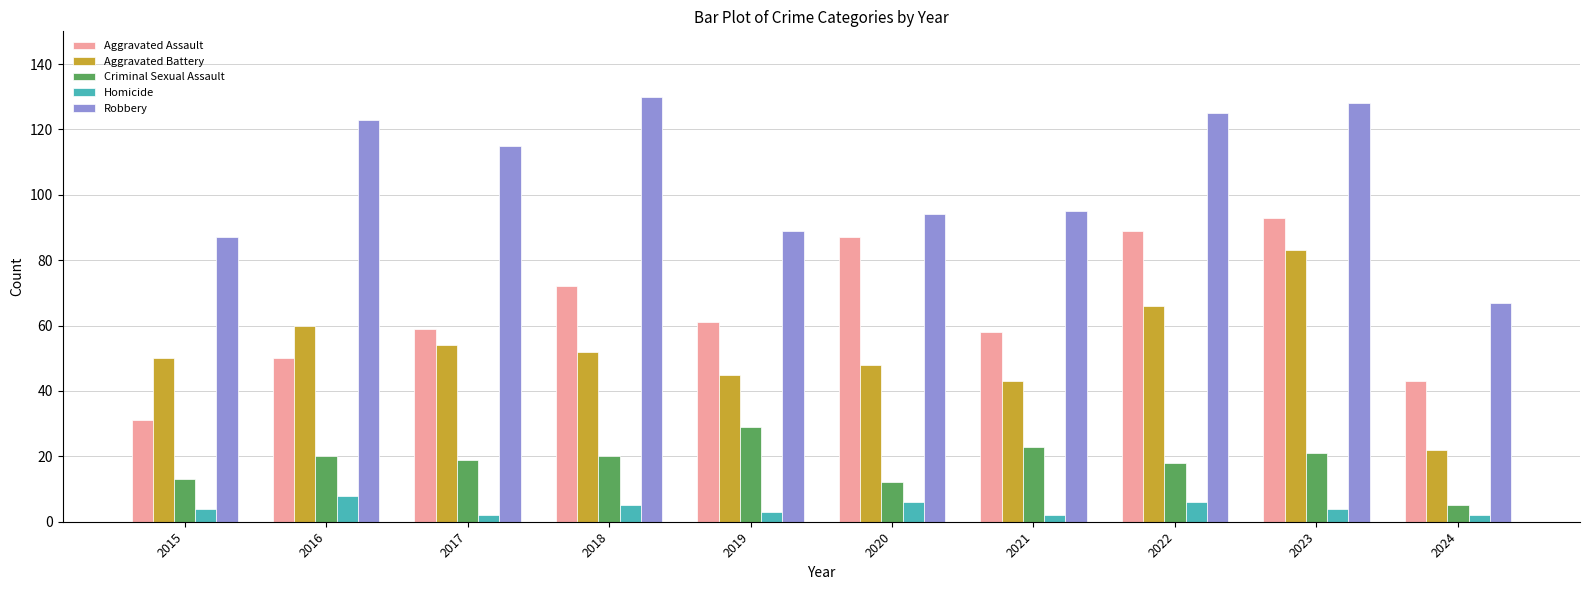

Rank the series at 2022 from highest to lowest value.

Robbery, Aggravated Assault, Aggravated Battery, Criminal Sexual Assault, Homicide